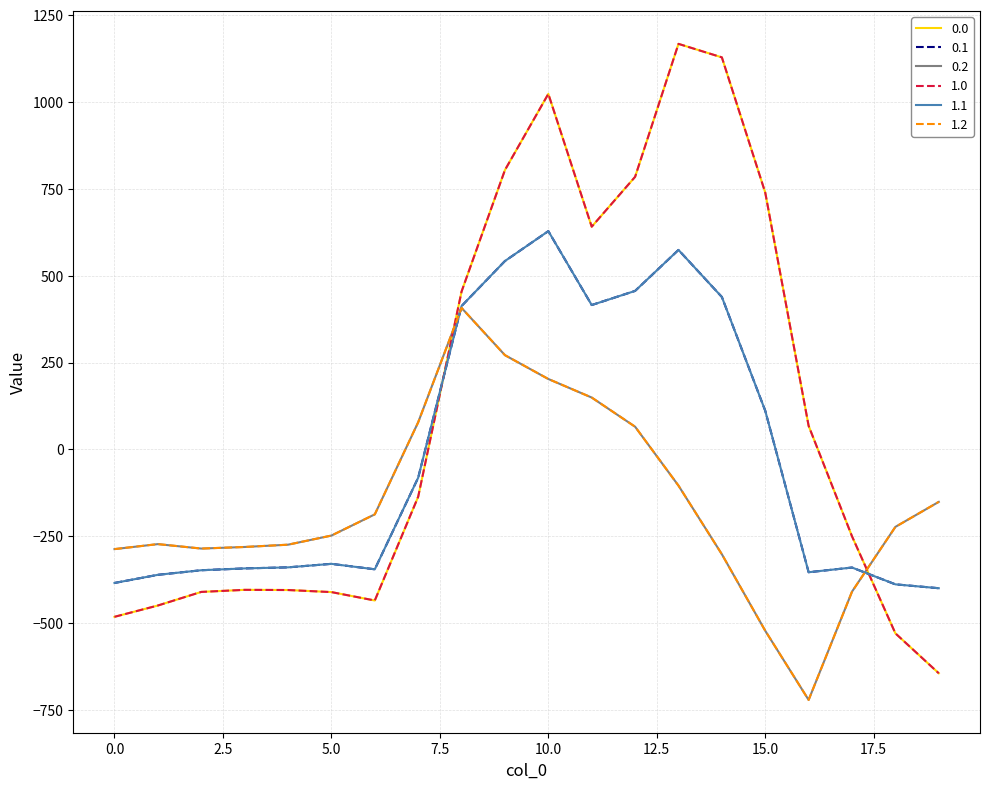

Which category has the highest value in the 1.1 series?

10